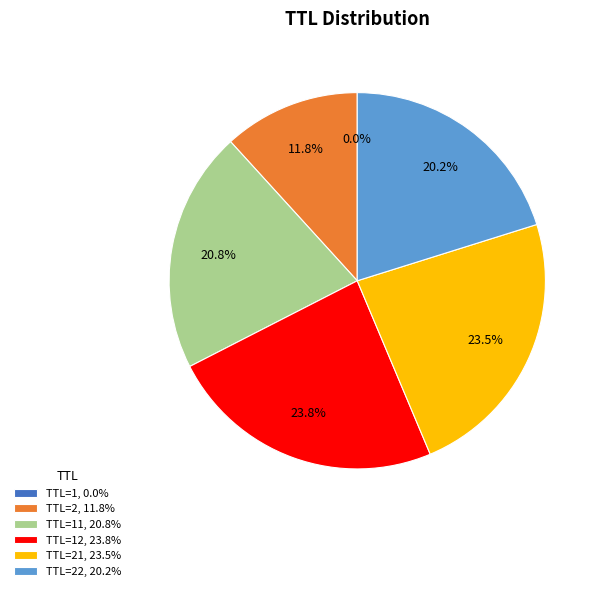

Which has a higher value, TTL=22, 20.2% or TTL=12, 23.8%?

TTL=12, 23.8%